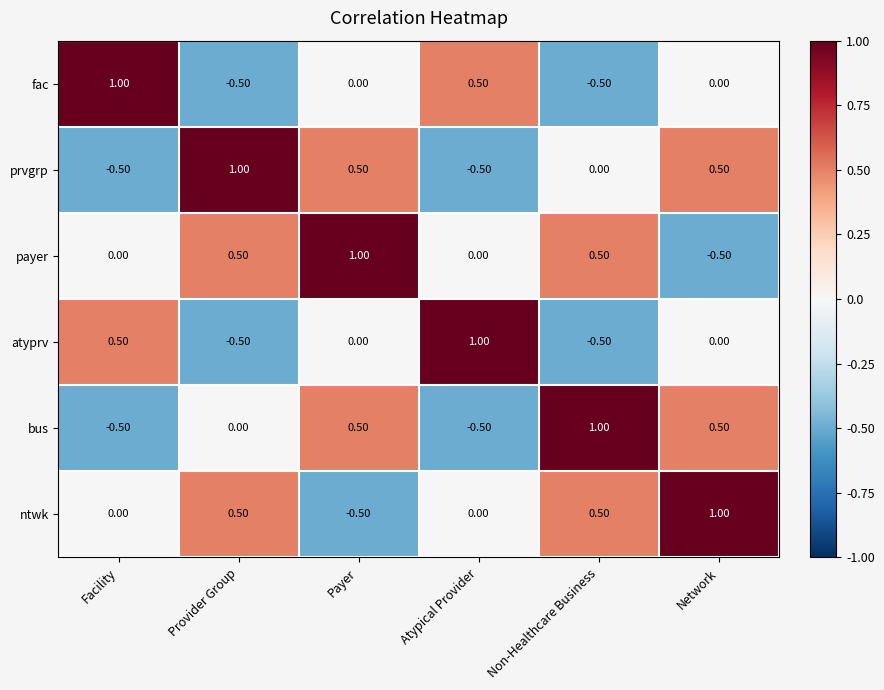

What is the total value across all series at Non-Healthcare Business?

1.0